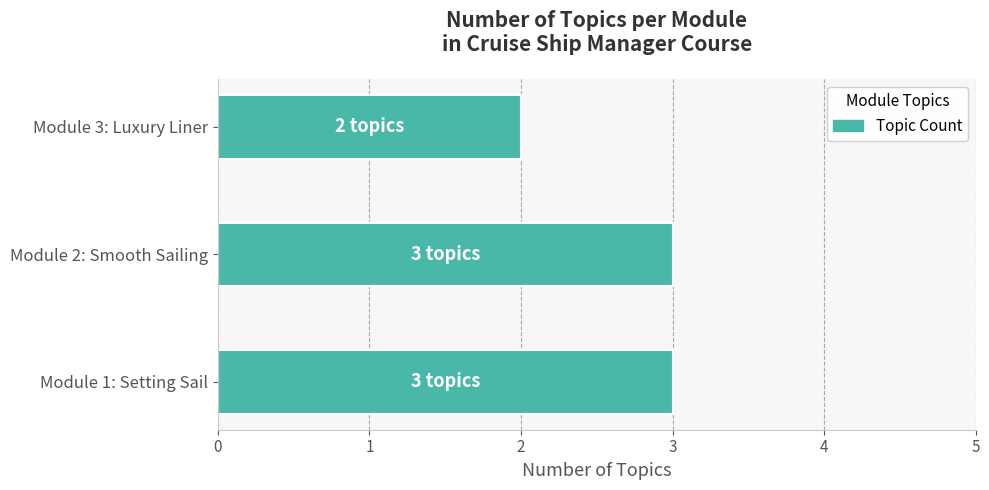

What is the greatest value displayed?

3